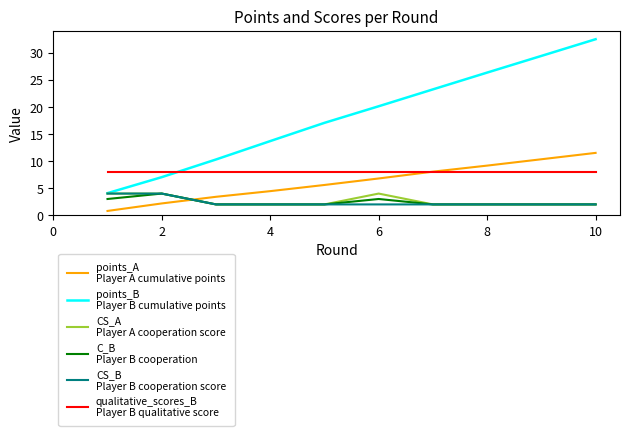

What is the maximum value shown in the chart?

32.5